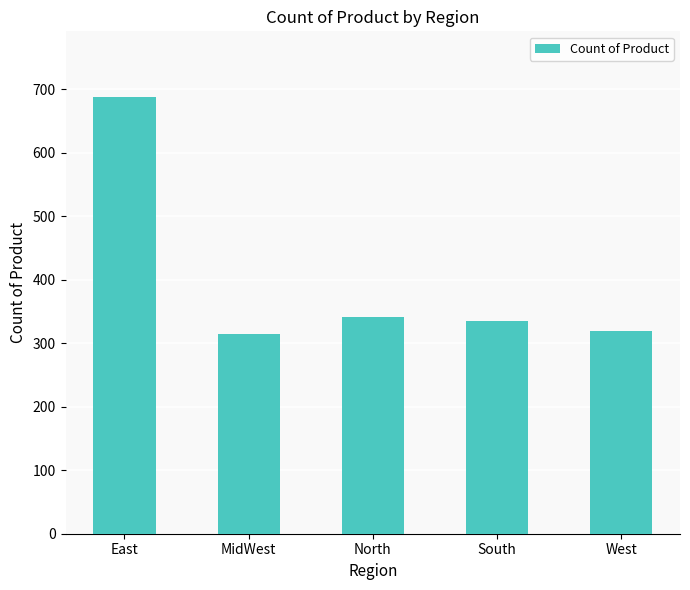

How many data points are less than 335?

2